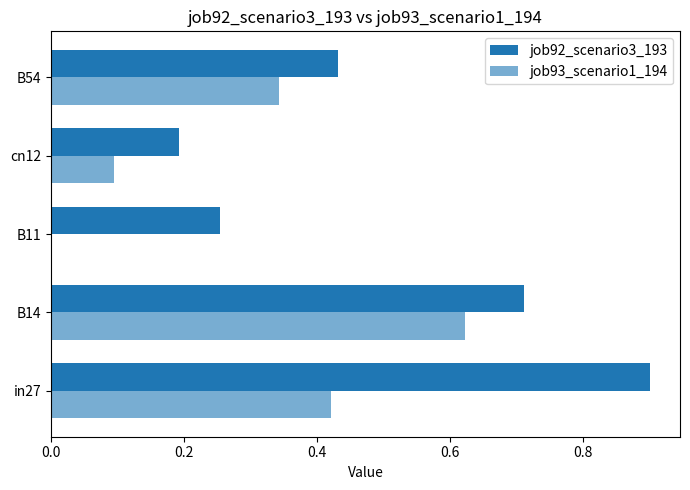

What is the maximum value for job92_scenario3_193?

0.9